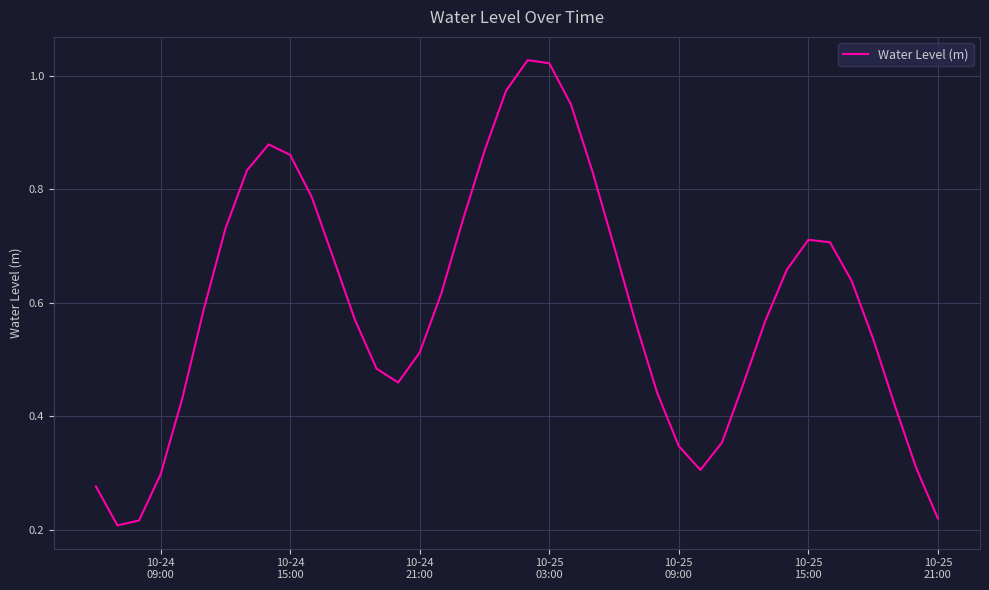

Does the chart display data point markers on the line(s)?

No